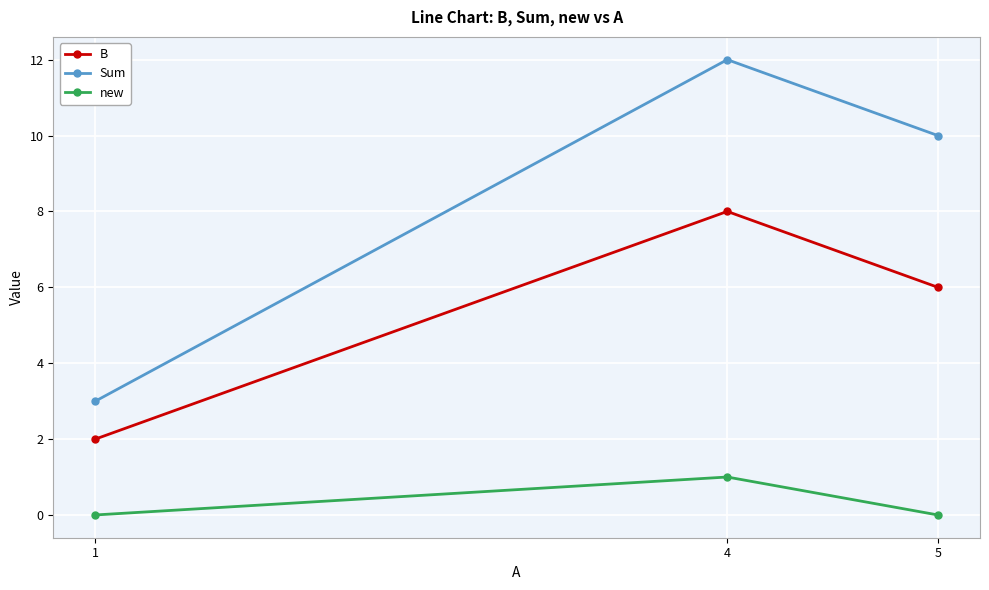

Which series has the largest range (max minus min)?

Sum